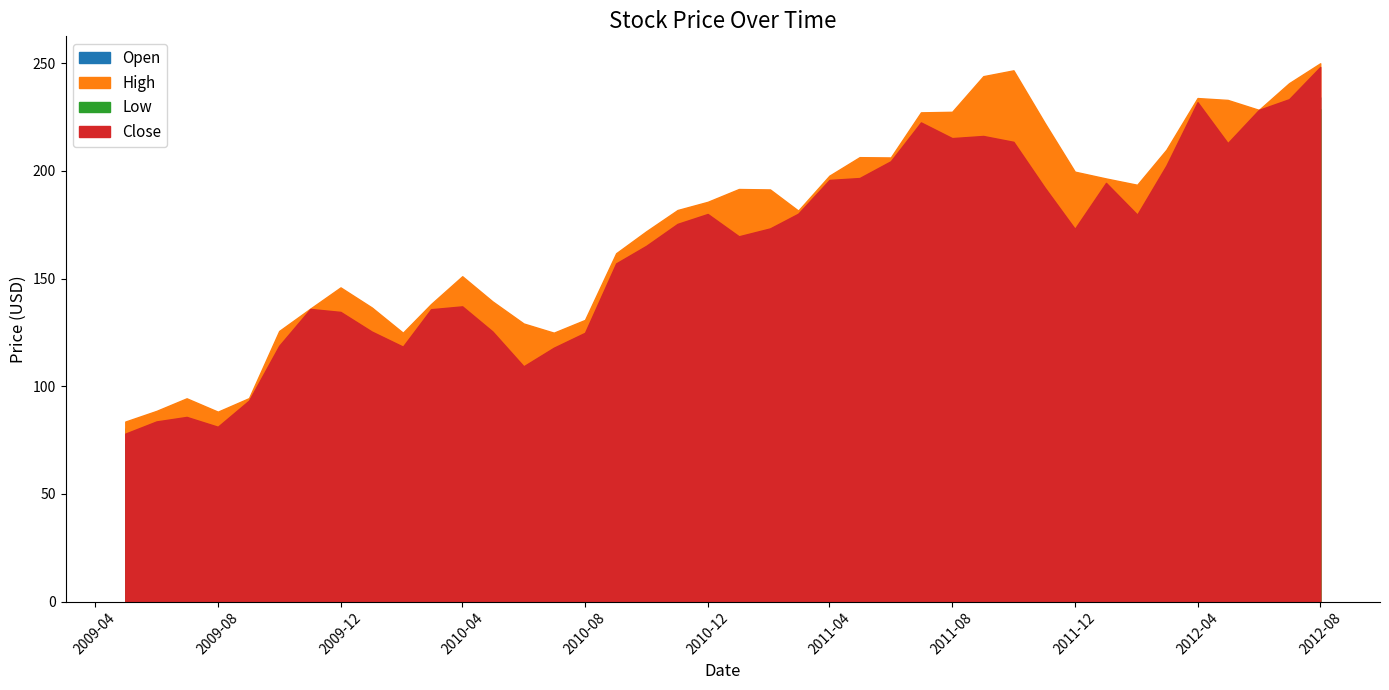

True or false: Low and Open intersect in this chart.

False